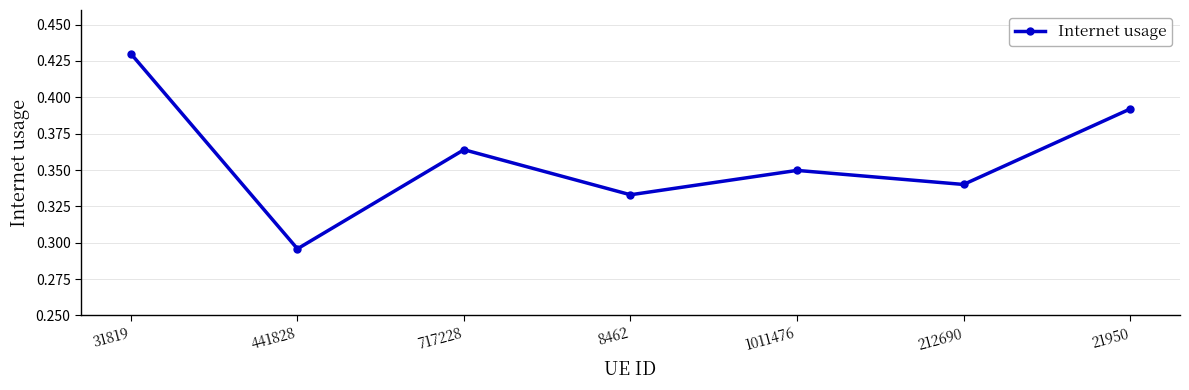

The value at 1011476 is 0.5. True or false?

False